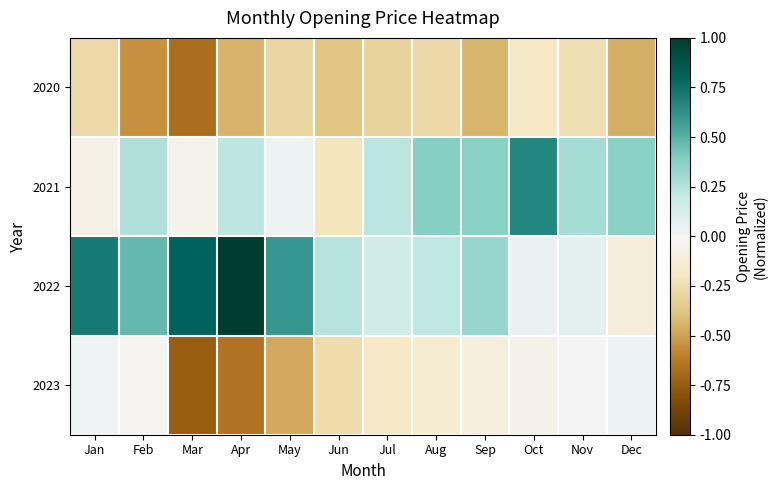

Which series has the widest spread of values?

2022